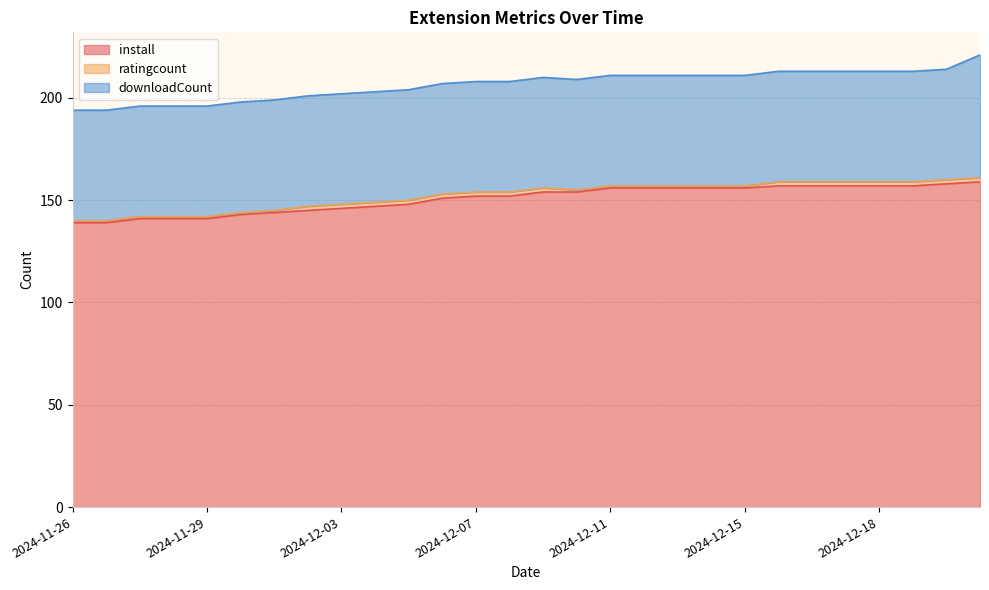

True or false: ratingcount and install intersect in this chart.

False